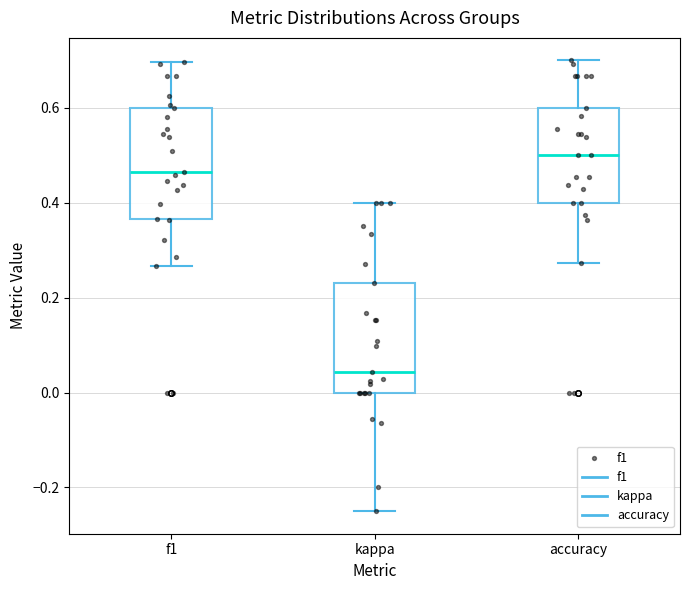

Reading left to right, read every box against the y-axis: the position of its median line, the range the box covers, and the ends of its whiskers. The values are not printed on the chart, so give them approximately, as read against the axis.

f1: median 0.46, box 0.36 to 0.60, whiskers 0.26 to 0.70
kappa: median 0.04, box 0.00 to 0.24, whiskers -0.24 to 0.40
accuracy: median 0.50, box 0.40 to 0.60, whiskers 0.28 to 0.70